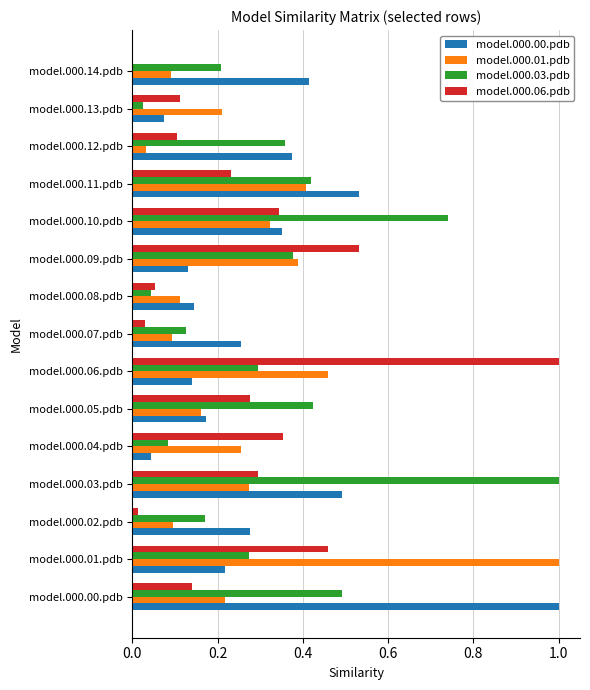

True or false: model.000.01.pdb has a value of 0.1 at model.000.13.pdb.

False